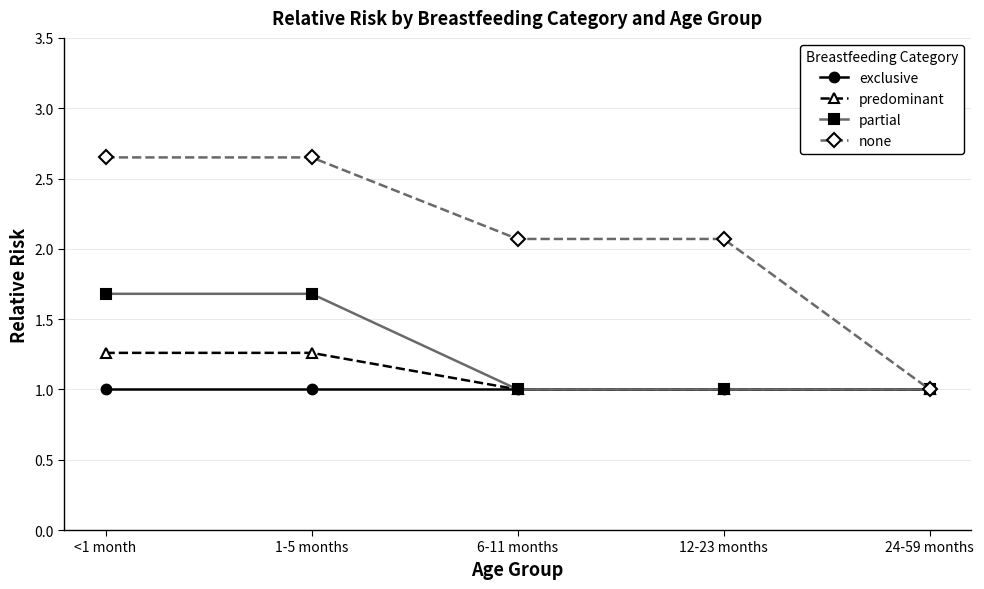

What is the label of the 2nd point from the left?

1-5 months